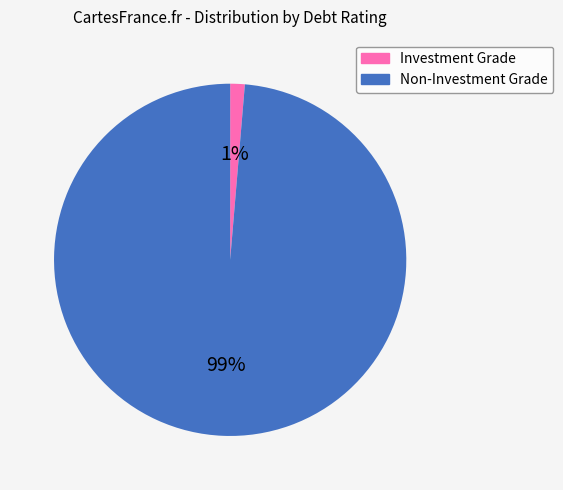

Does any single category account for the majority?

Yes